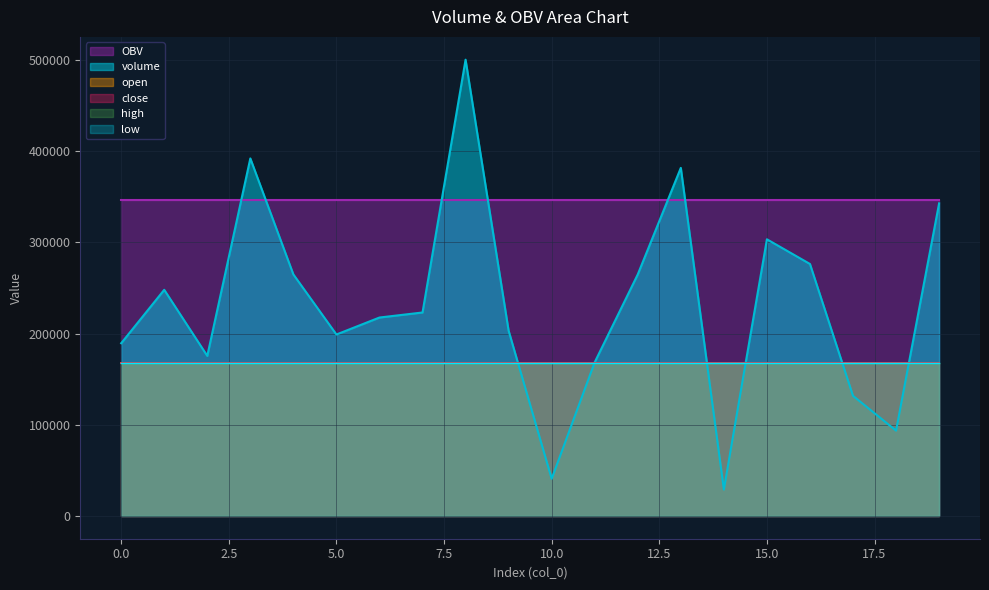

What is the maximum value shown in the chart?

500541.2